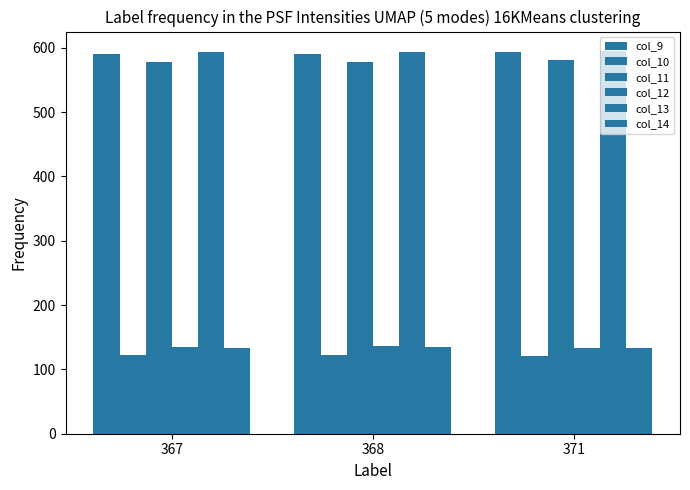

Are the bars horizontal?

No